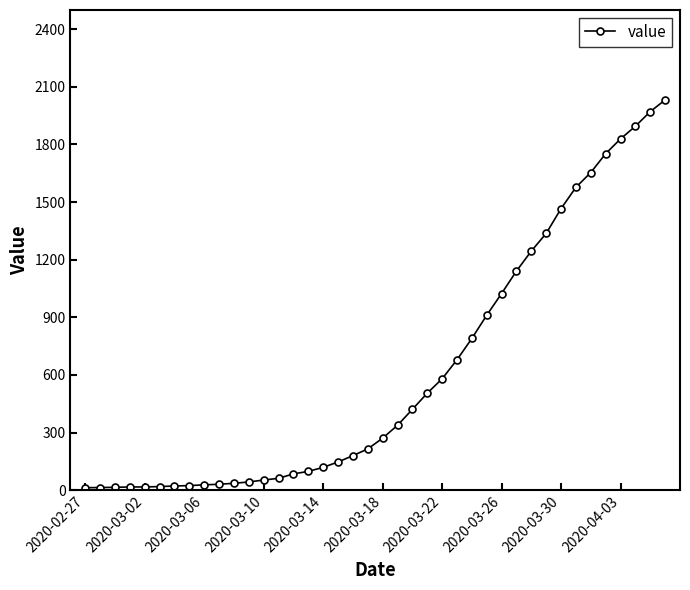

What is the average value?

616